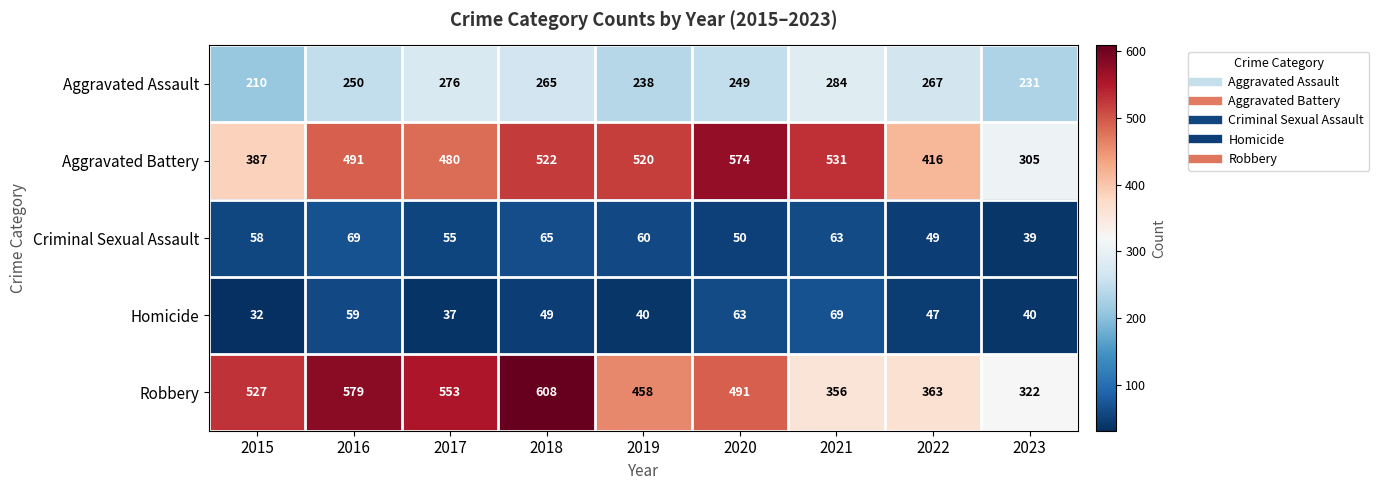

Which series has the widest spread of values?

Robbery